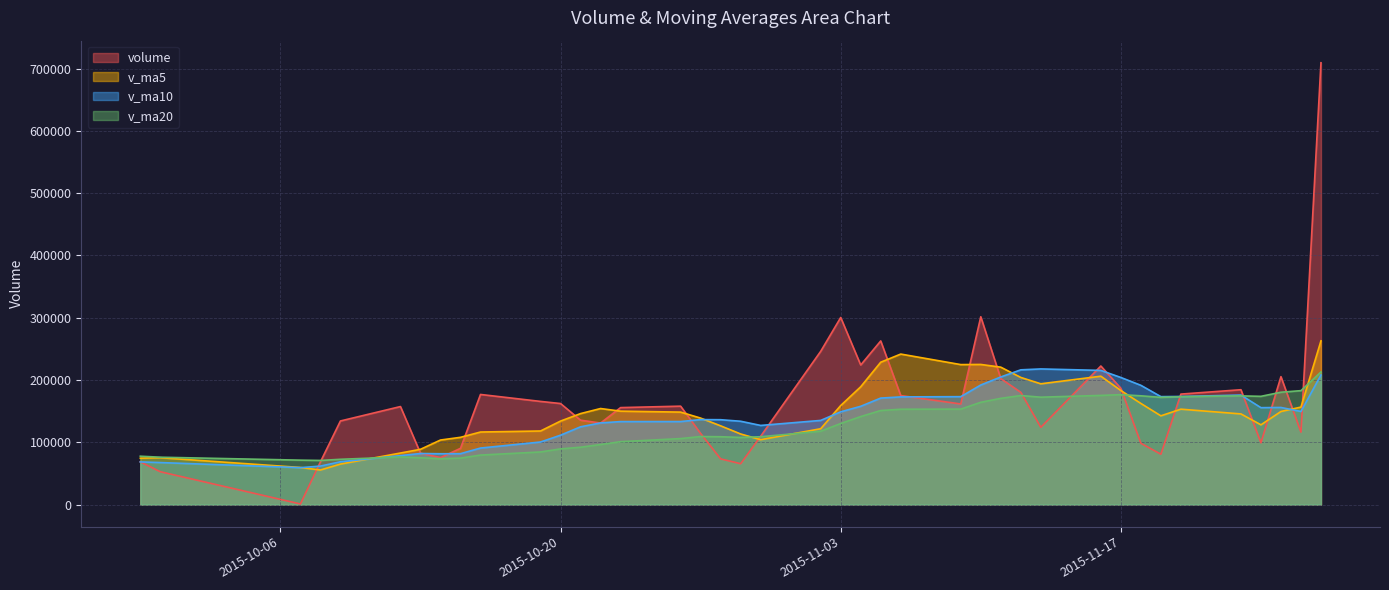

What are all the series names shown in the legend?

volume, v_ma5, v_ma10, v_ma20